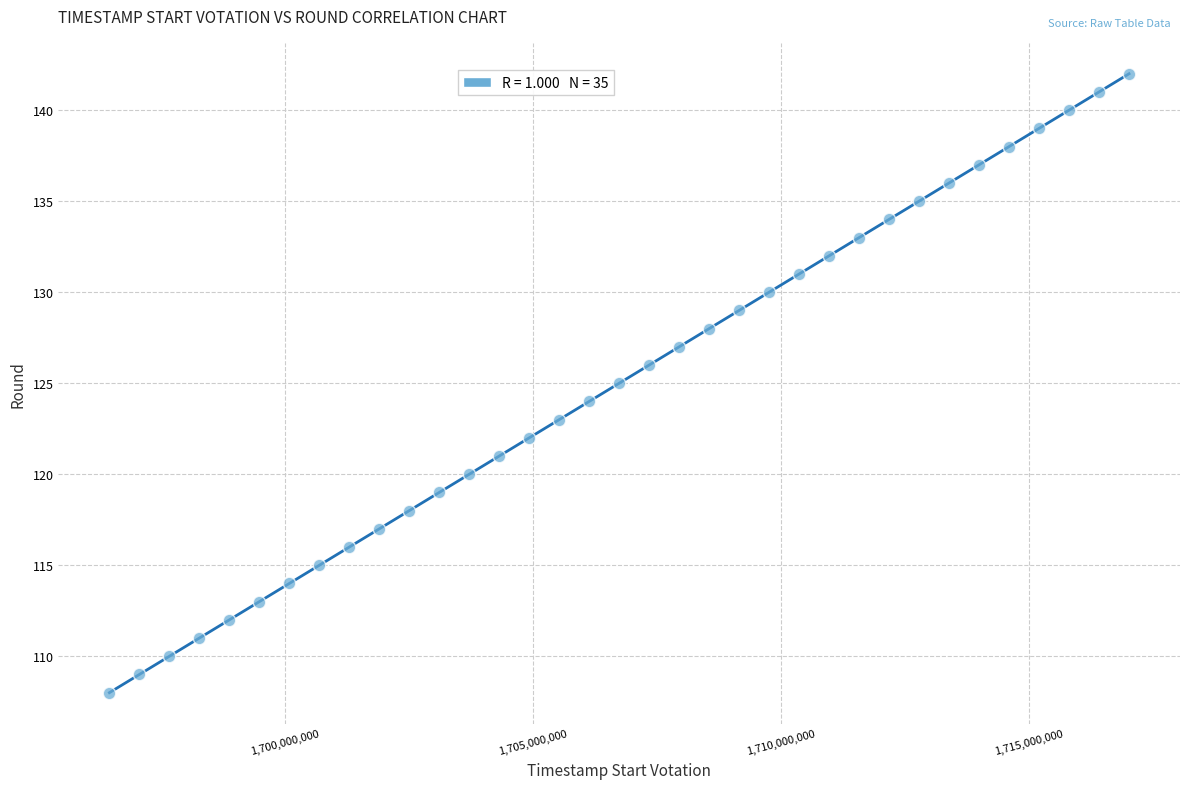

What is the range of X values (max minus min)?

20563200